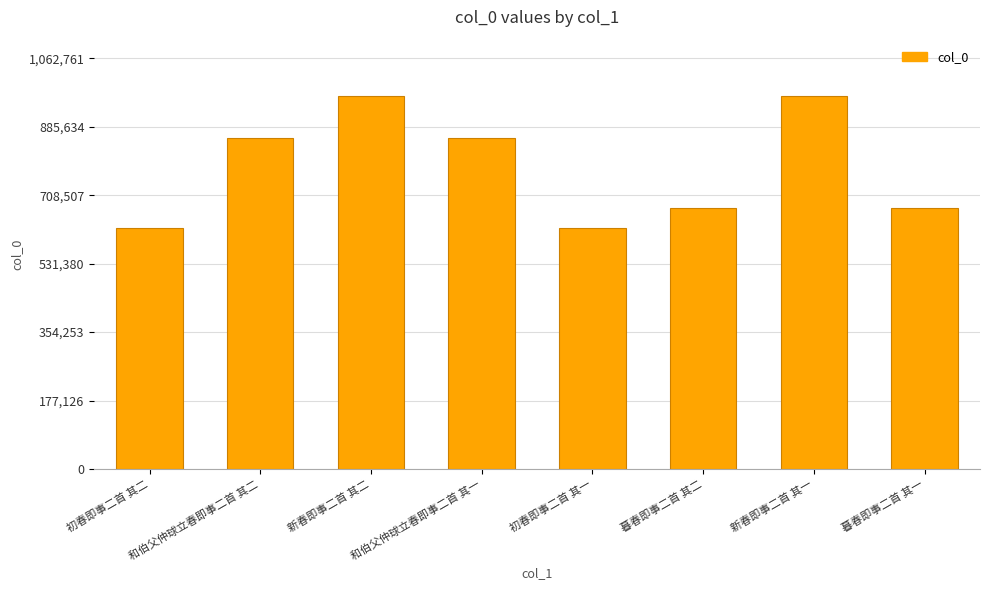

What is the change in value from 新春即事二首 其二 to 暮春即事二首 其二?

-291930